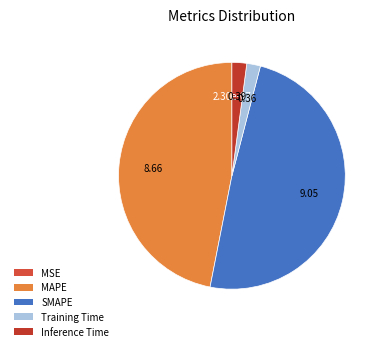

How many slices are in this pie chart?

5